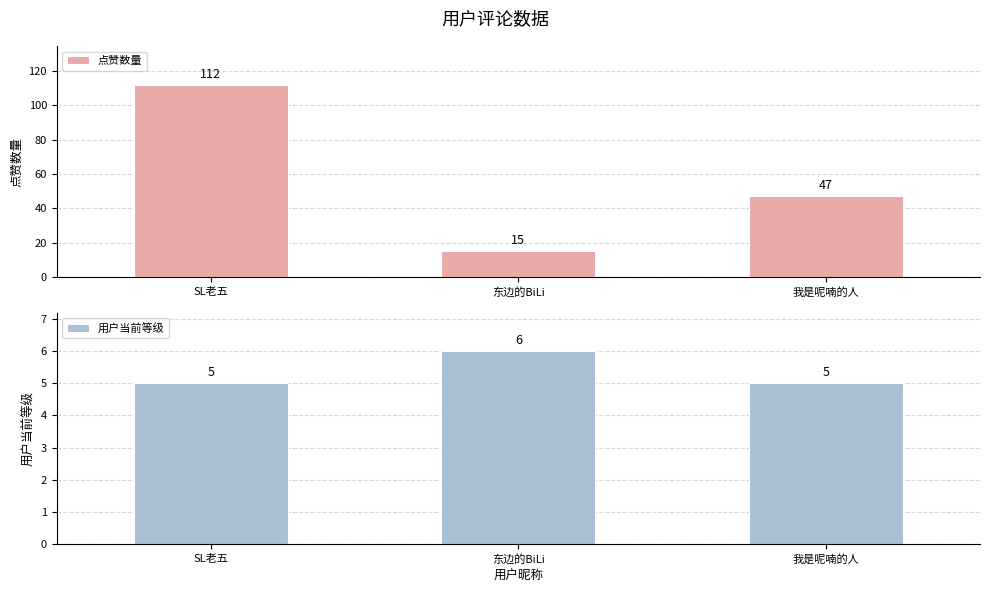

What is the difference between the 用户当前等级 values at 东边的BiLi and SL老五?

1